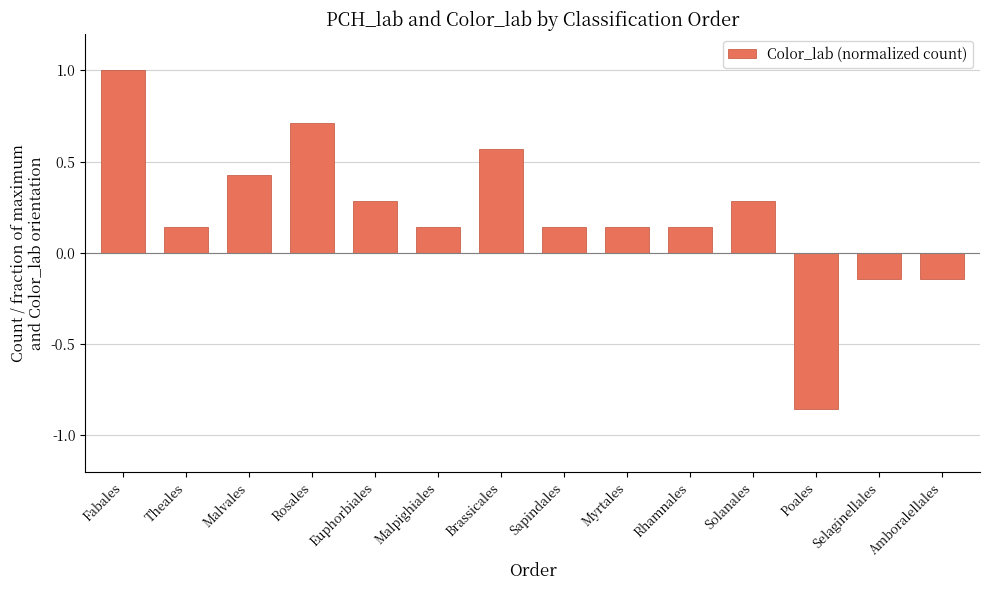

At which label does the data first exceed 0?

Fabales